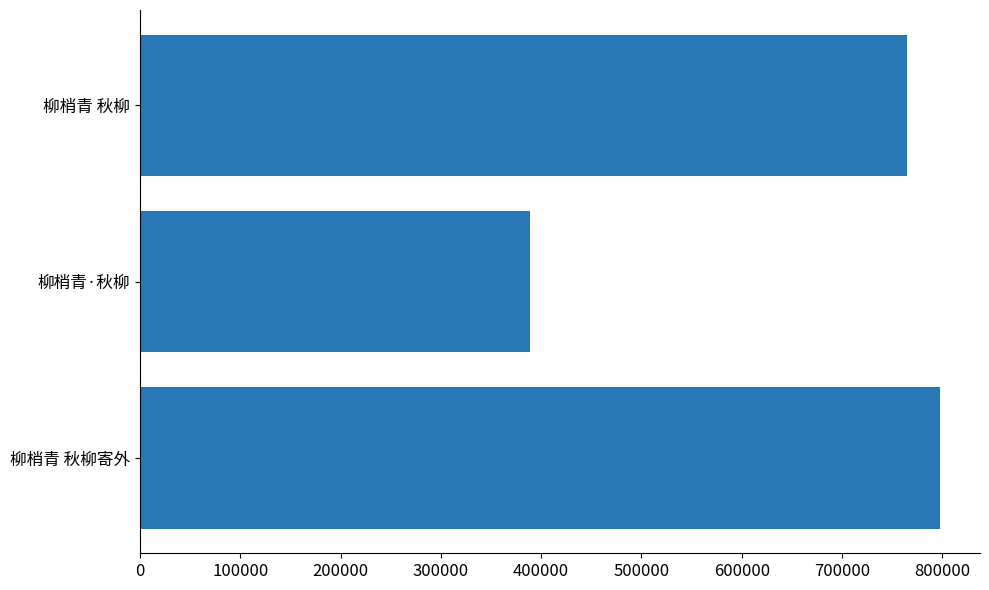

At which category does the chart reach its minimum across all series?

柳梢青·秋柳